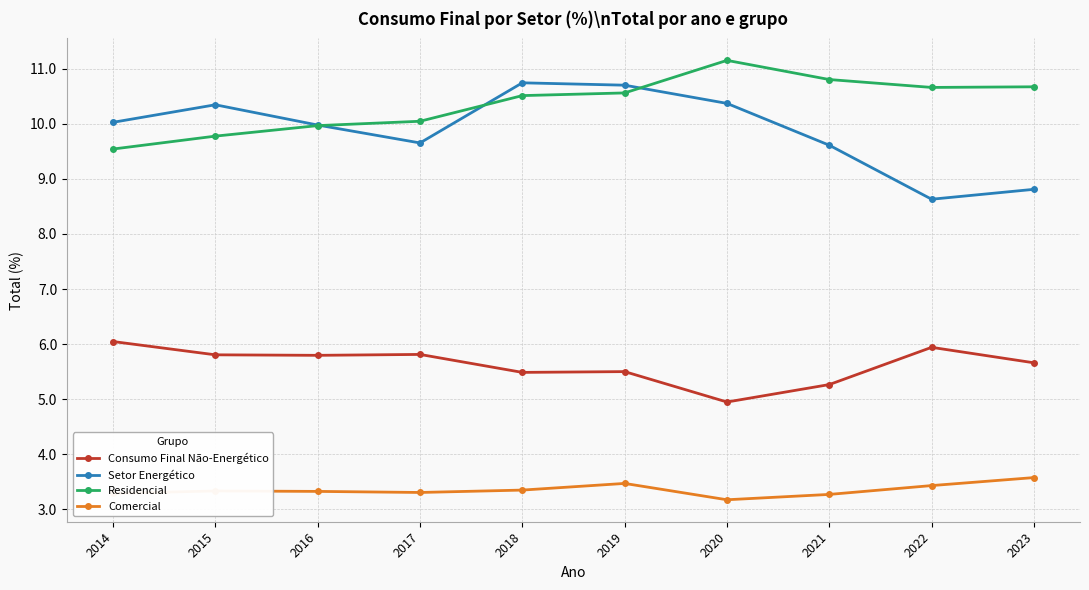

Which series has the widest spread of values?

Setor Energético